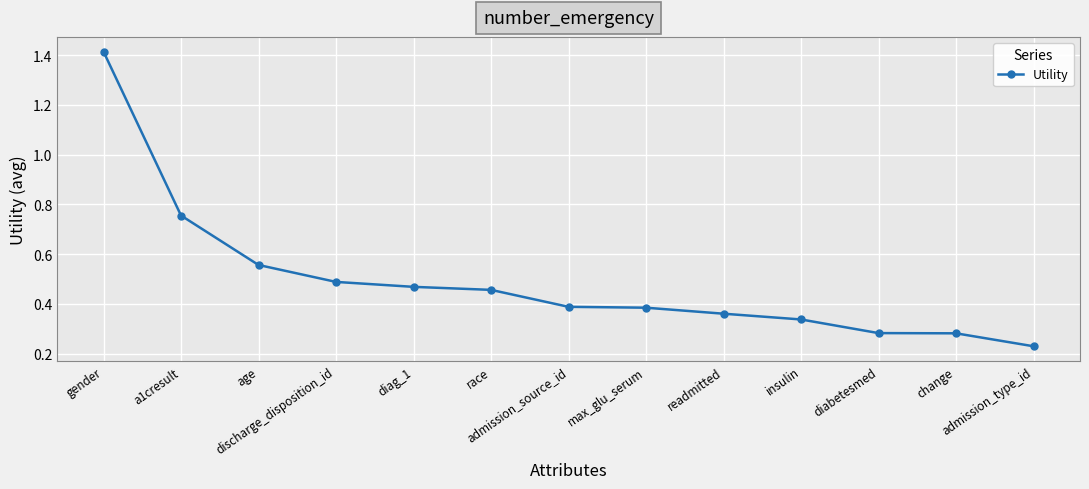

At which label is the value closest to 0?

admission_type_id